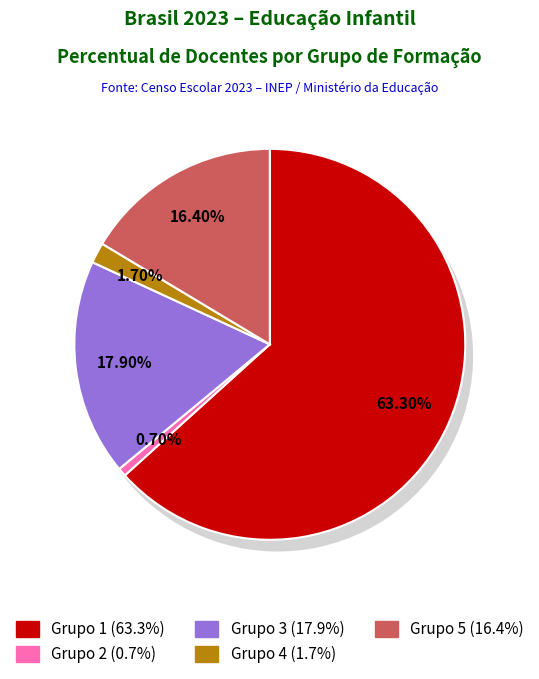

True or false: Ensino Fundamental Total accounts for 7% of the total.

False